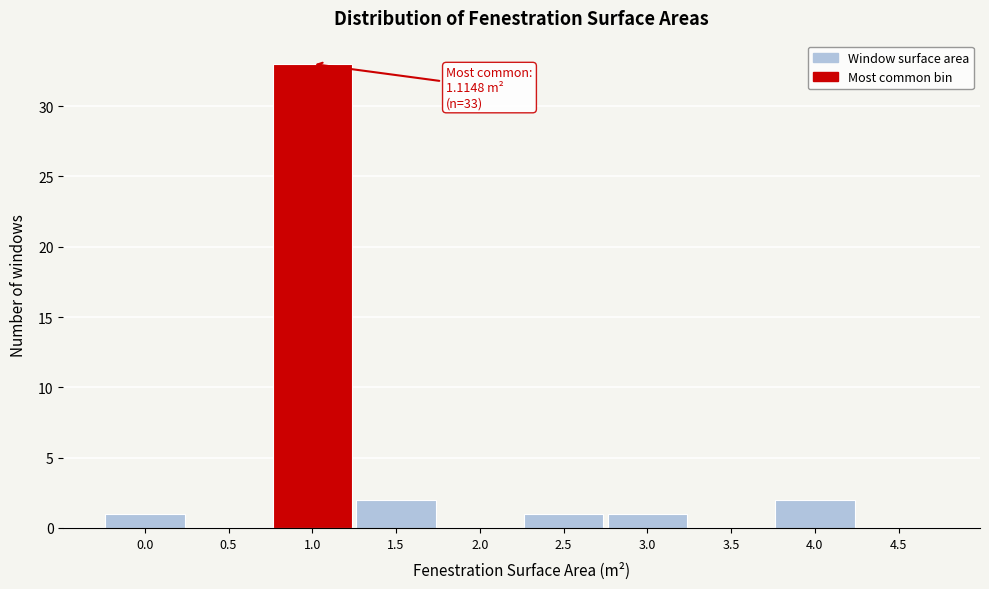

Reading left to right, what are all the values shown in this chart?

0.0=1	0.5=0	1.0=33	1.5=2	2.0=0	2.5=1	3.0=1	3.5=0	4.0=2	4.5=0